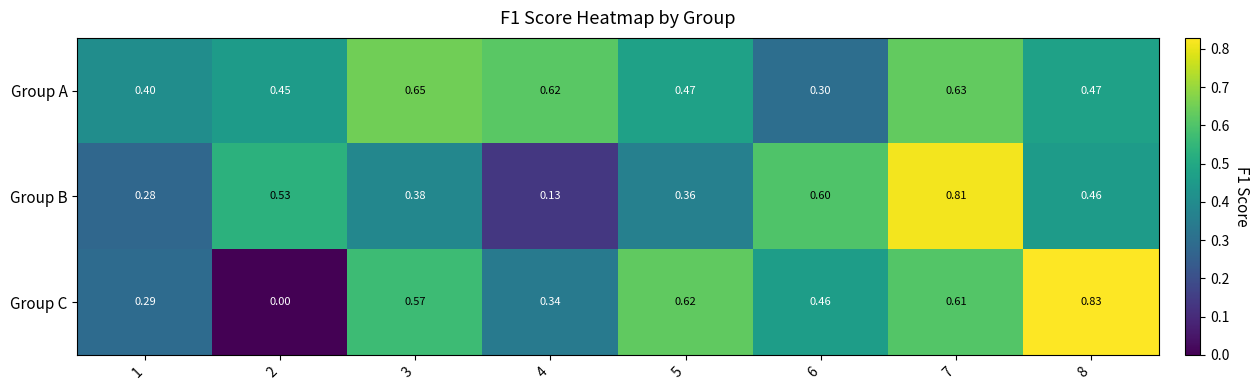

Rank the series at 7 from lowest to highest value.

Group C, Group A, Group B